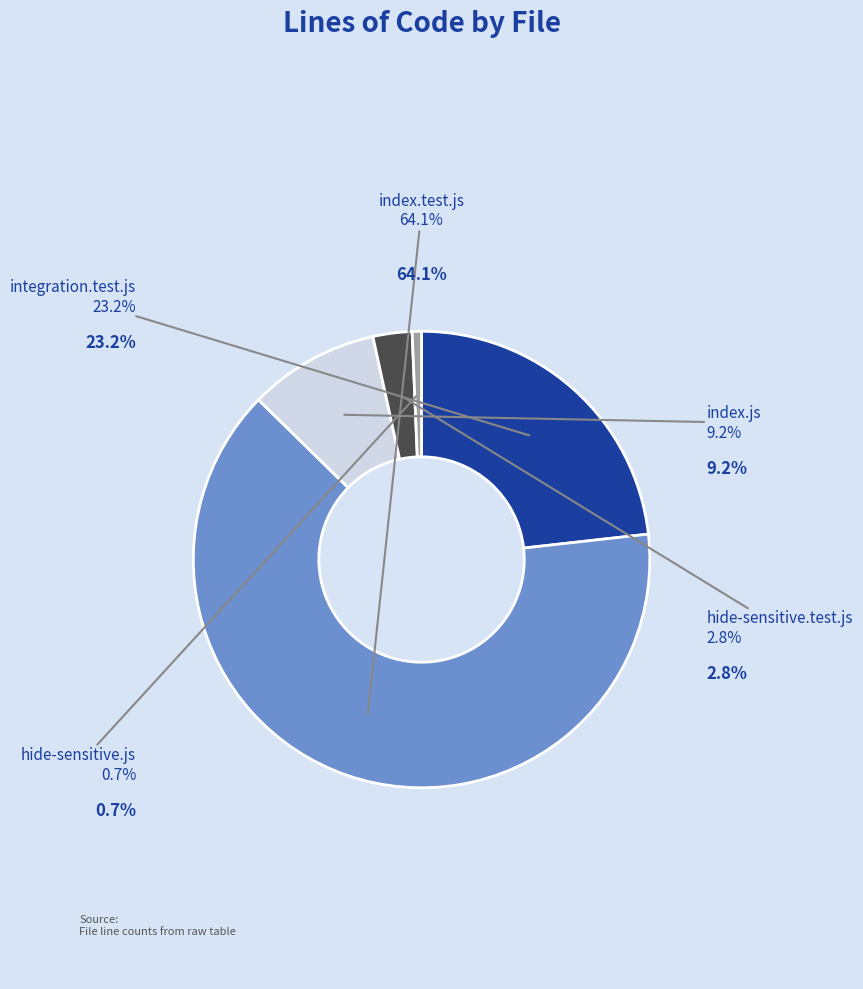

Which has a higher value, hide-sensitive.js or integration.test.js?

integration.test.js